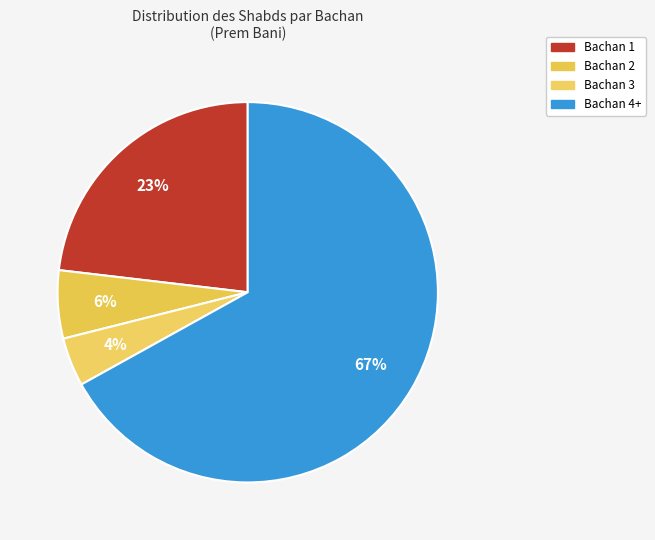

Which slice represents more than half of the pie?

Bachan 4+